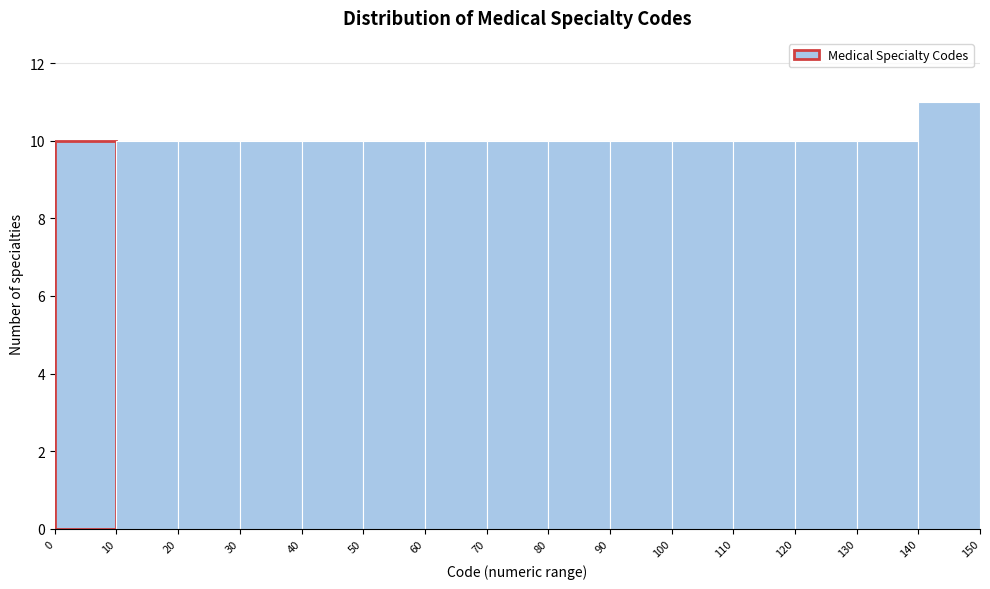

How tall is the bar that spans 0 to 10 on the x-axis? The values are not printed on the chart, so give them approximately, as read against the axis.

10